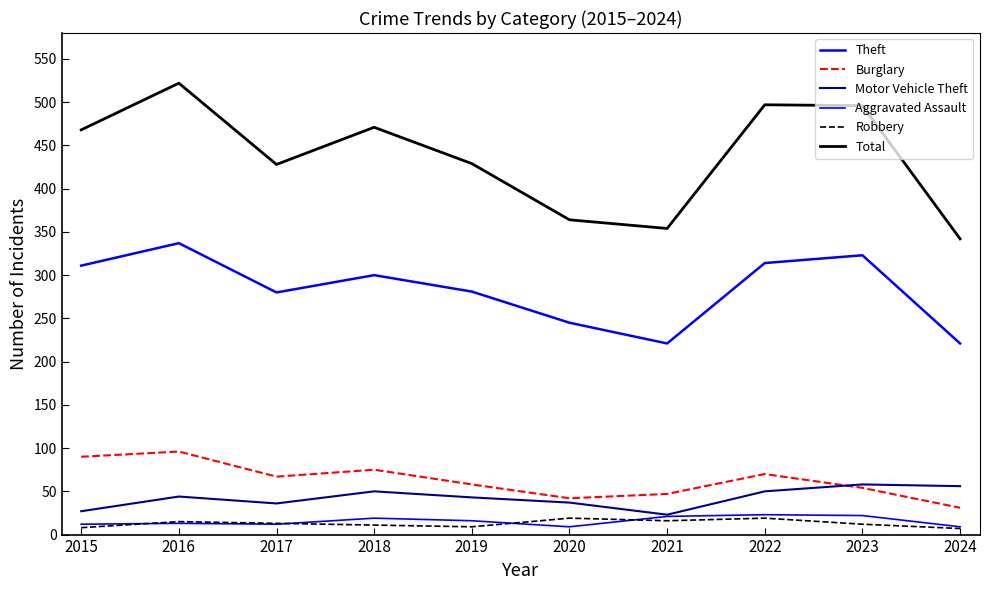

What is the total value across all series at 2019?

836